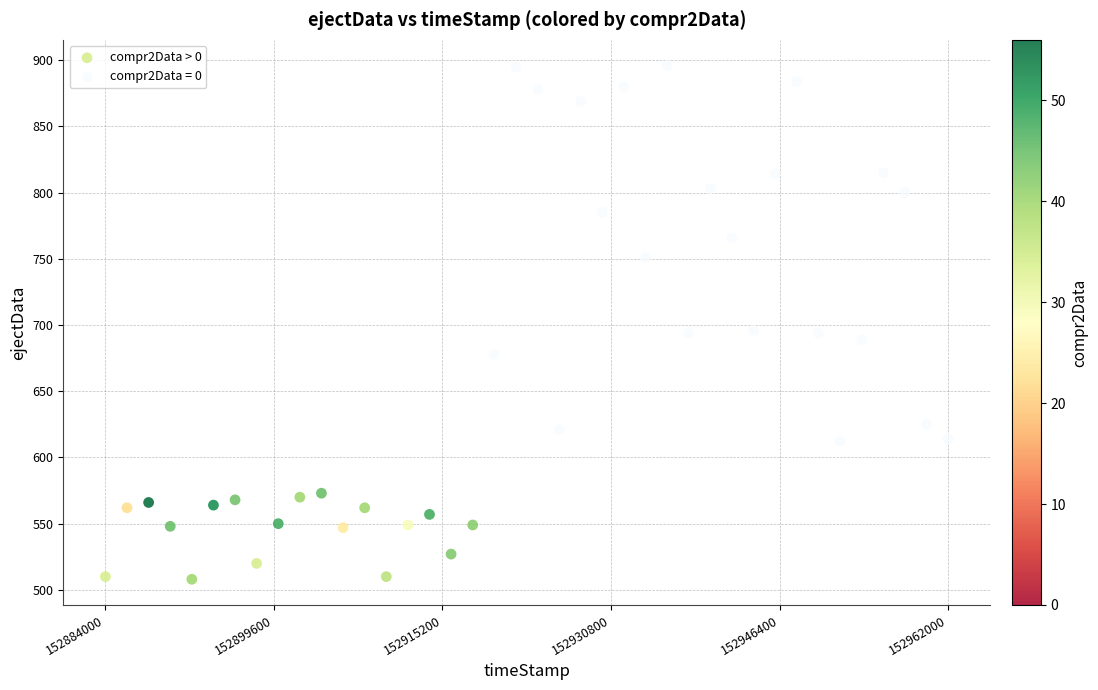

Which series has the largest Y range (max minus min)?

compr2Data = 0